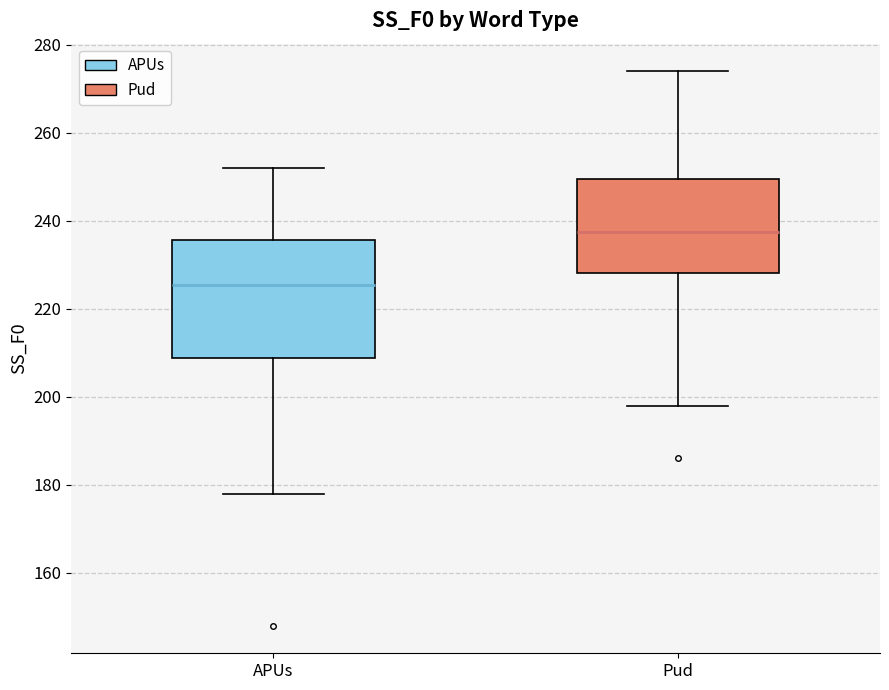

Comparing the boxes themselves (not the whiskers), which one is the tallest?

APUs